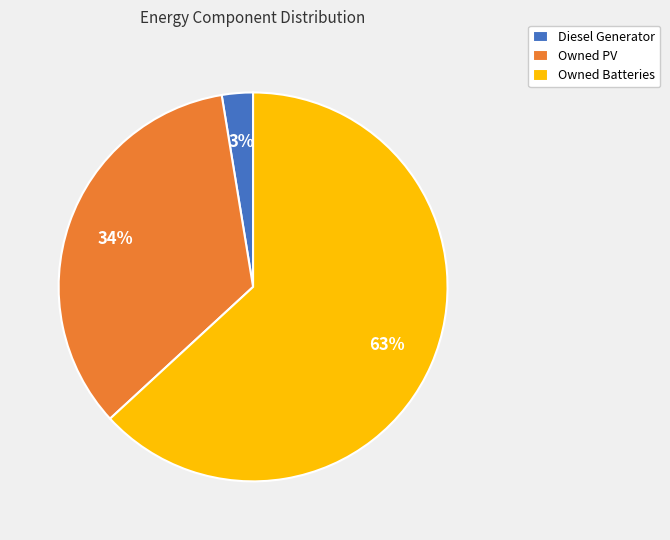

What is the ratio of the value at Owned PV to the value at Owned Batteries?

0.5